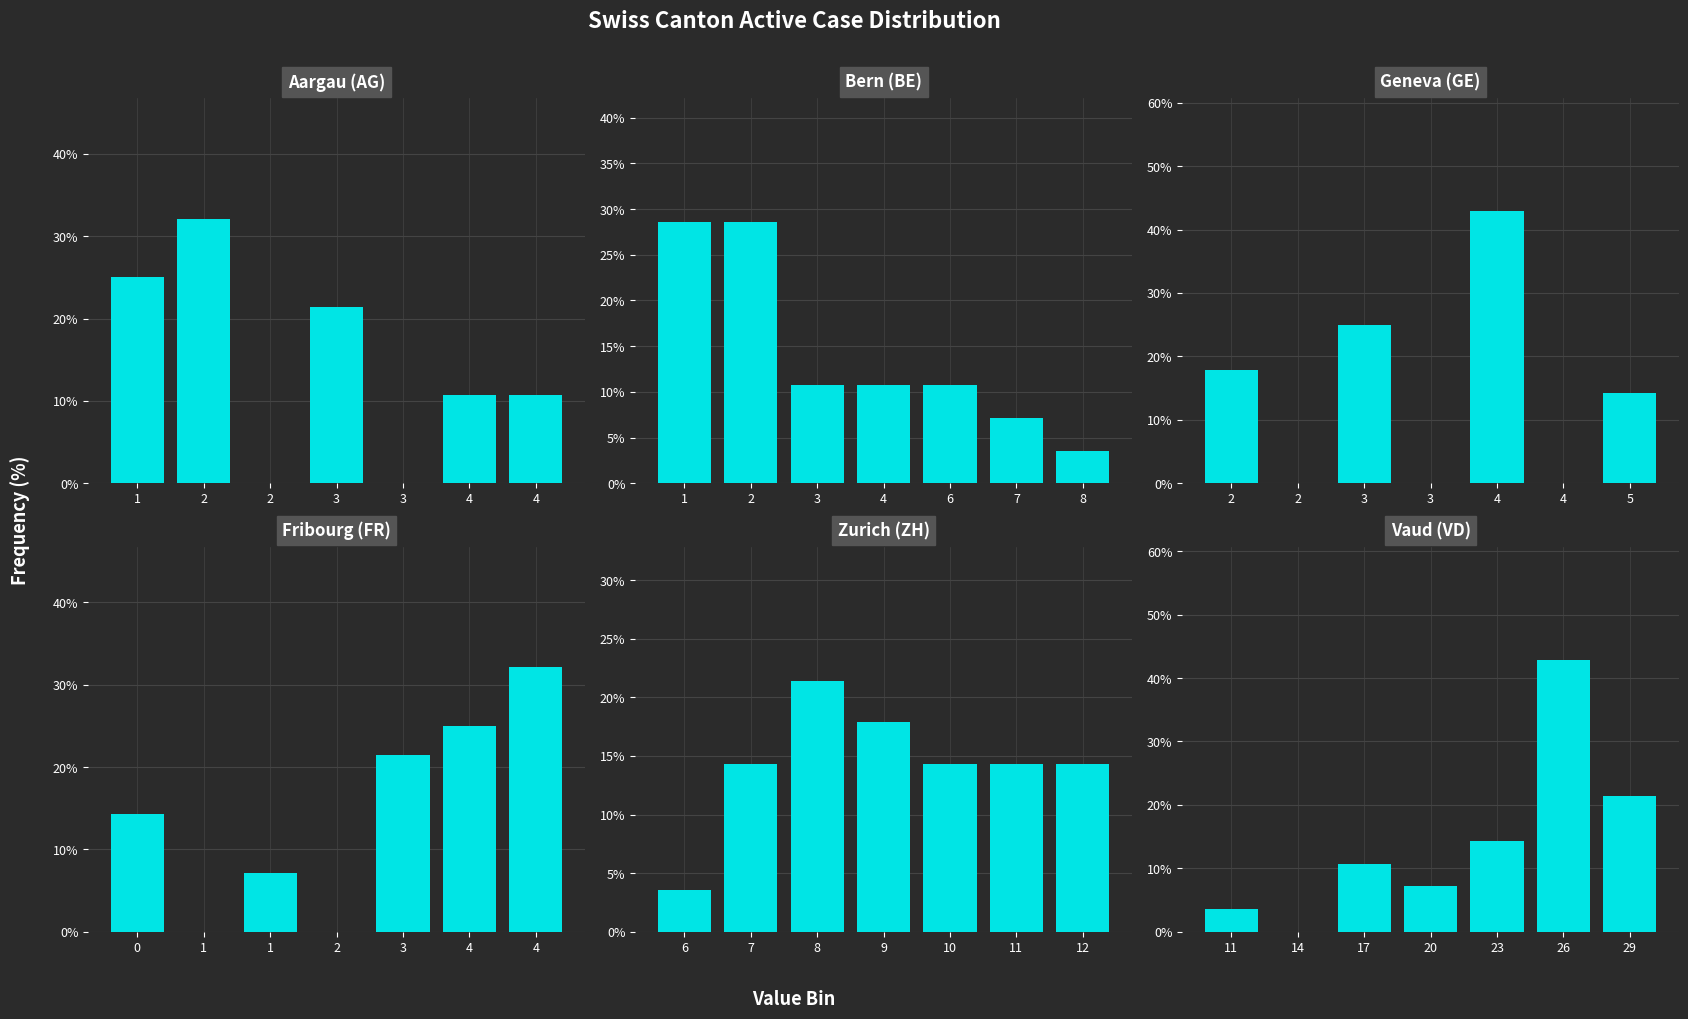

How many bars are there in total?

42